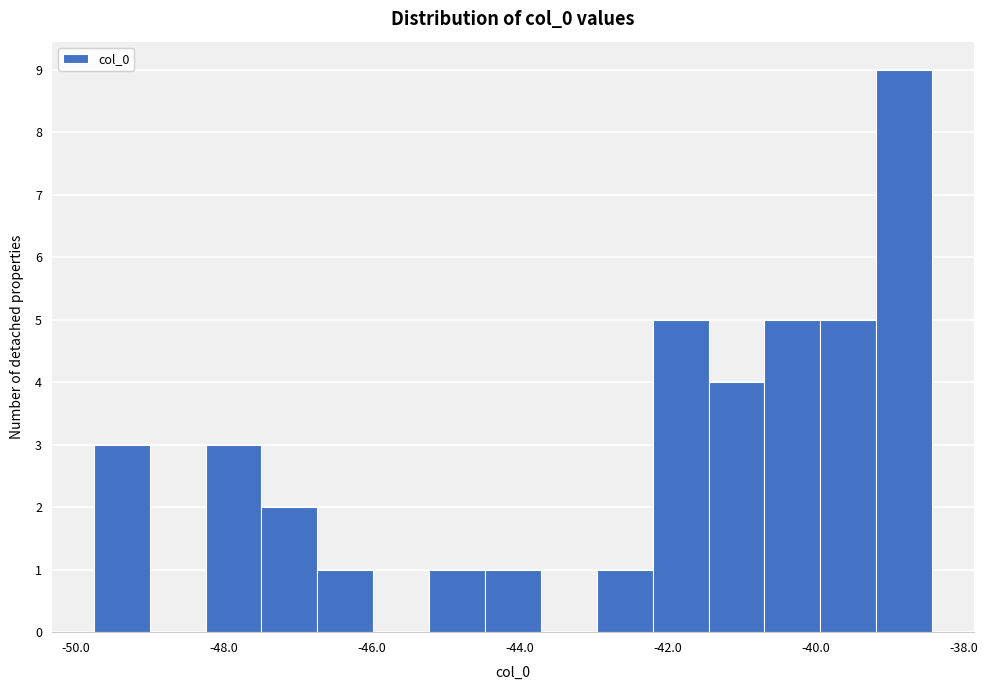

Around what value on the x-axis is the tallest bar? Give the approximate position of its centre, as read against the axis.

-38.8